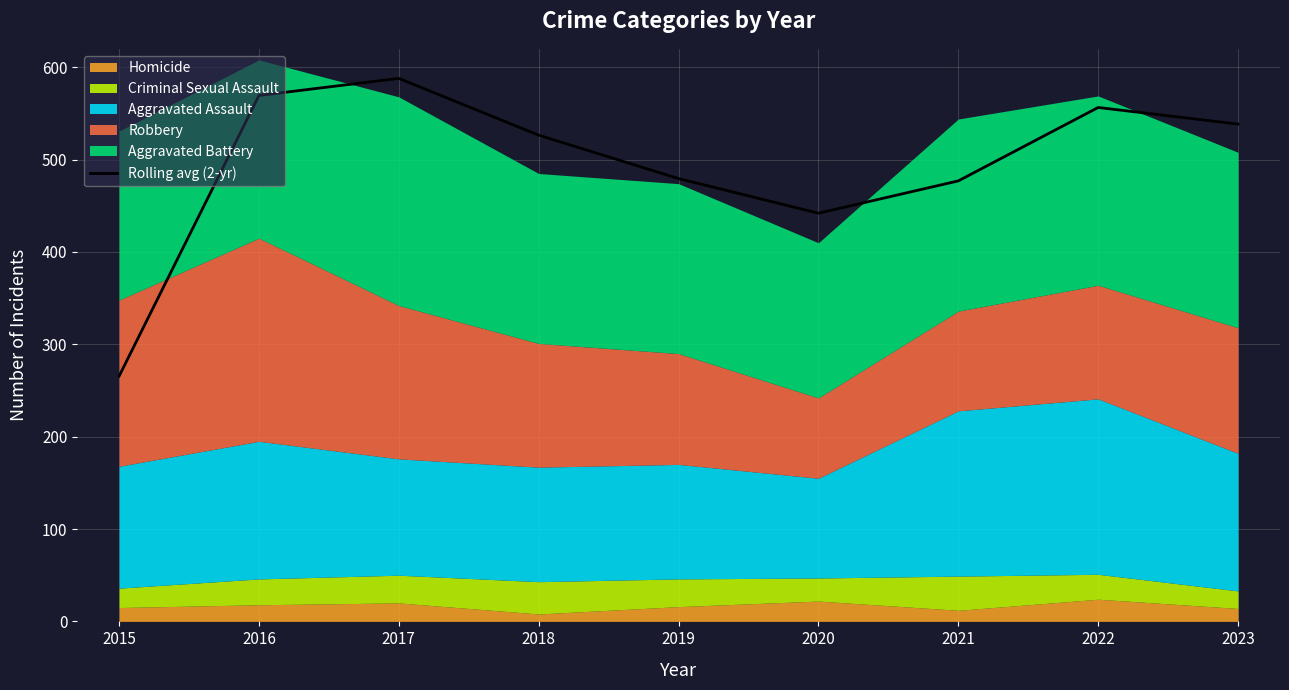

How many interior local peaks (higher than both neighbors) does the data have?

2